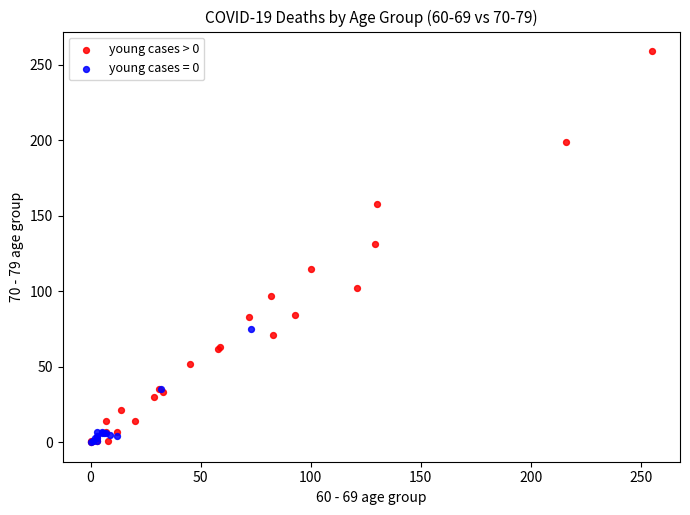

Which series contains the highest Y value?

young cases > 0